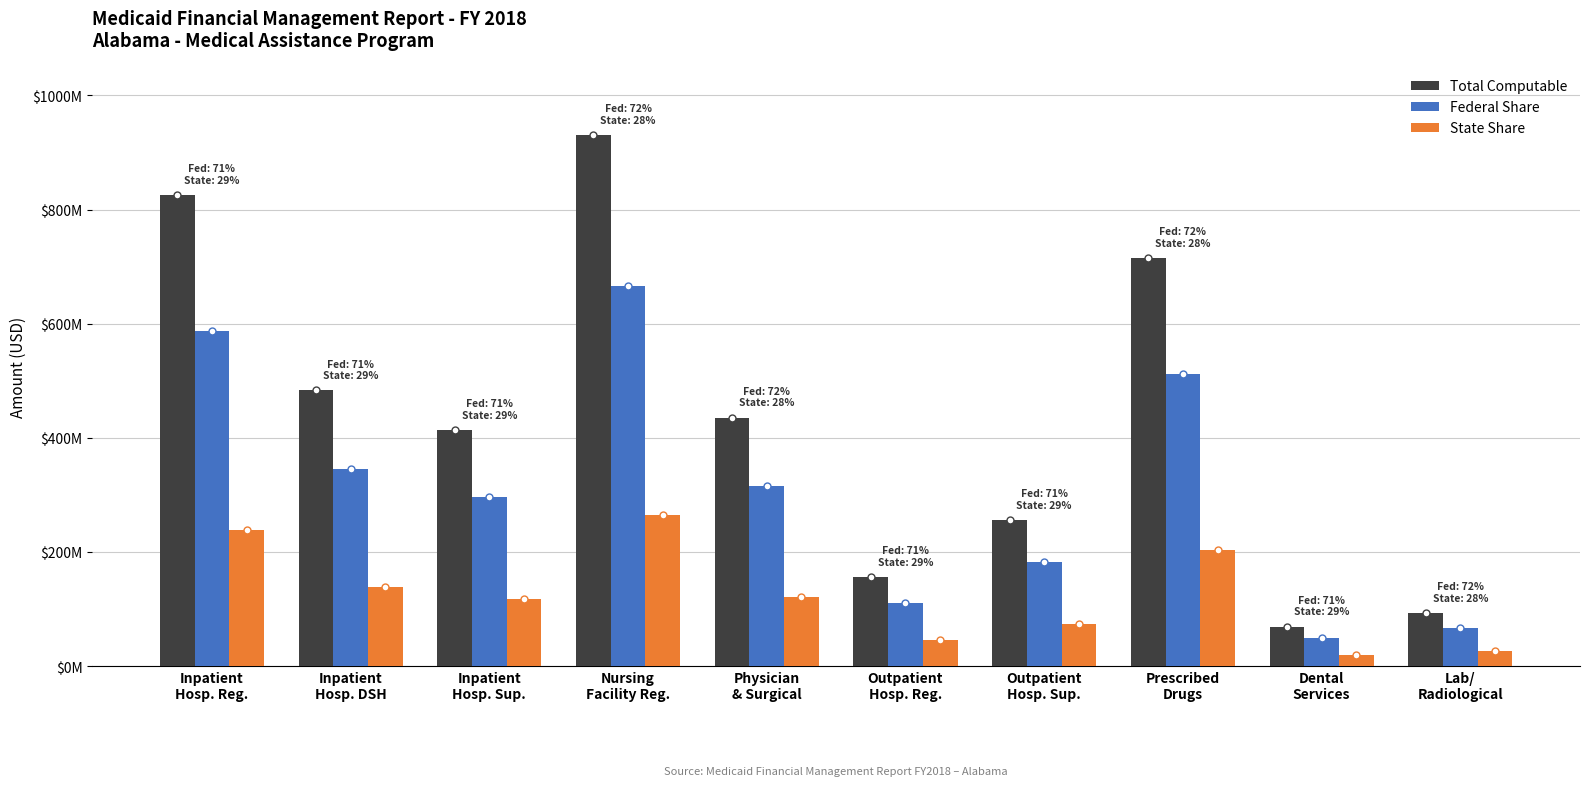

Are the bars grouped side by side (vs. stacked)?

Yes